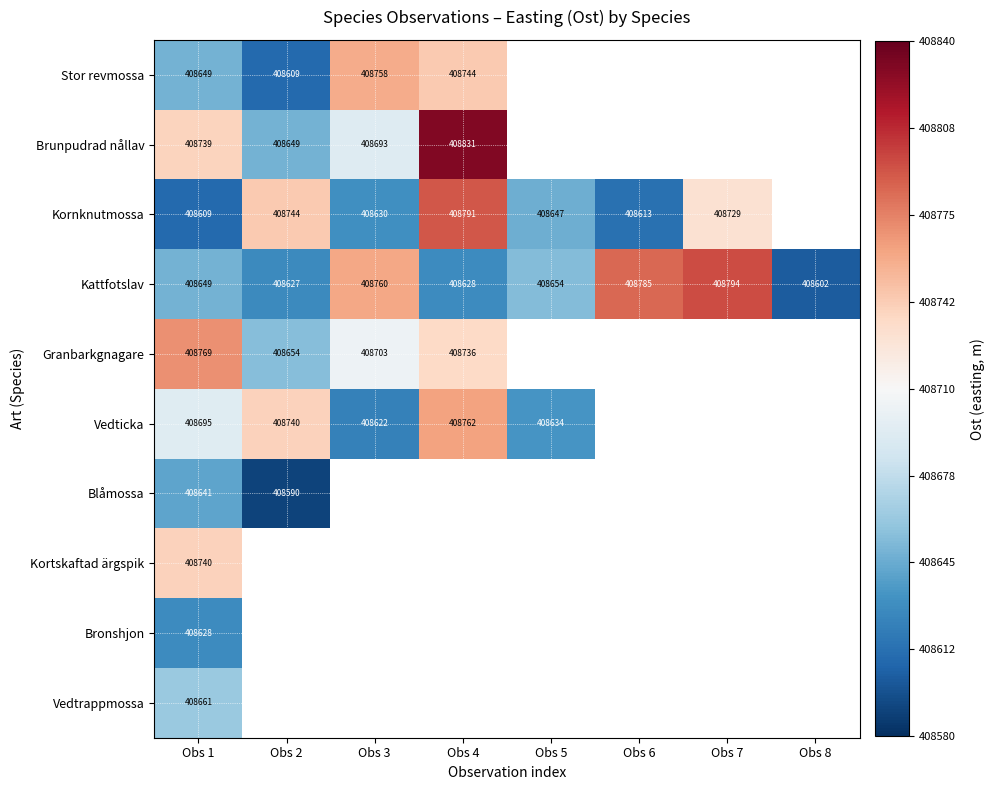

Rank the series by their maximum value, from lowest to highest.

Bronshjon, Blåmossa, Vedtrappmossa, Kortskaftad ärgspik, Stor revmossa, Vedticka, Granbarkgnagare, Kornknutmossa, Kattfotslav, Brunpudrad nållav